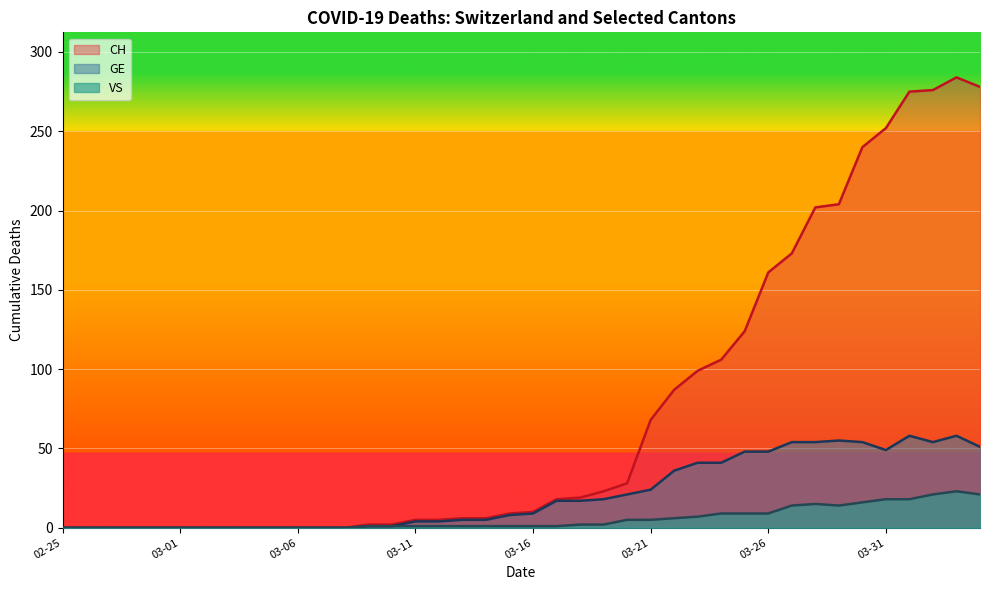

At which label is VS closest to 11?

2020-03-24